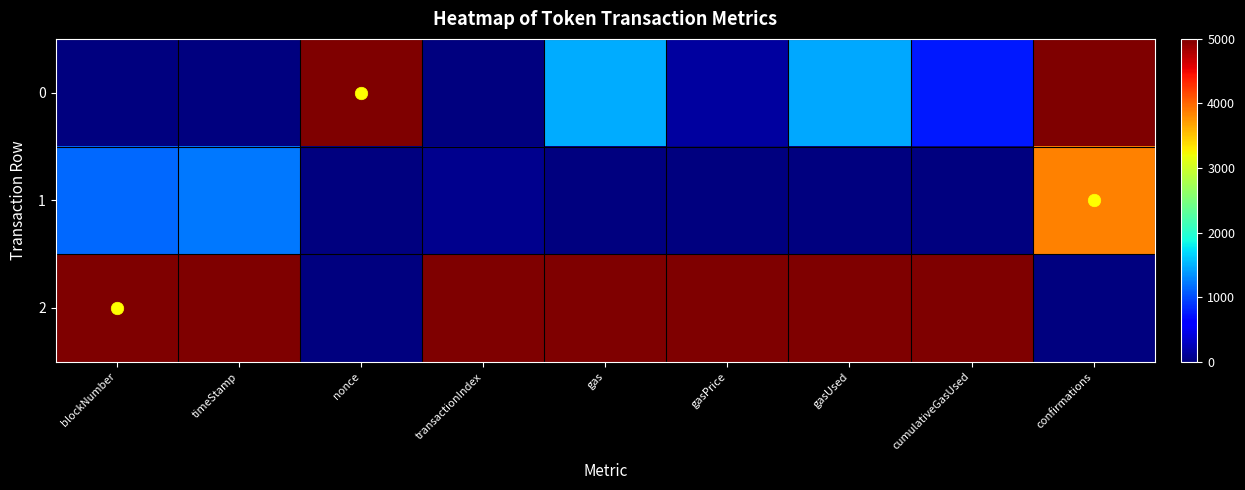

Reading left to right, transcribe all the data shown in this chart.

0: blockNumber=0.0	timeStamp=0.0	nonce=5000.0	transactionIndex=0.0	gas=1472.9	gasPrice=142.1	gasUsed=1452.4	cumulativeGasUsed=745.3	confirmations=5000.0
1: blockNumber=1148.5	timeStamp=1212.6	nonce=12.6	transactionIndex=63.3	gas=0.0	gasPrice=0.0	gasUsed=0.0	cumulativeGasUsed=0.0	confirmations=3851.5
2: blockNumber=5000.0	timeStamp=5000.0	nonce=0.0	transactionIndex=5000.0	gas=5000.0	gasPrice=5000.0	gasUsed=5000.0	cumulativeGasUsed=5000.0	confirmations=0.0